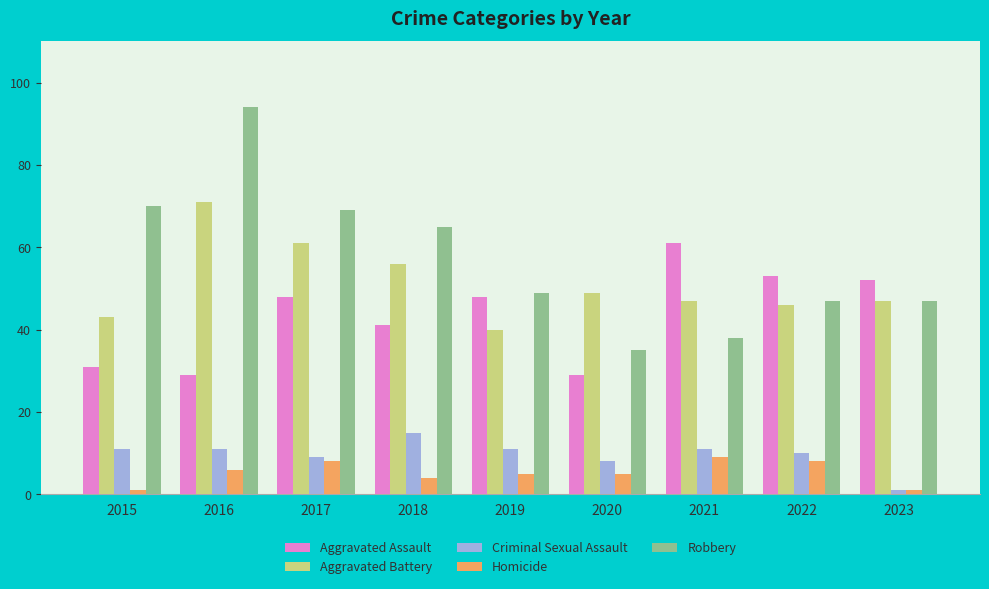

Is the value of Criminal Sexual Assault at 2015 greater than the value of Homicide at 2021?

Yes